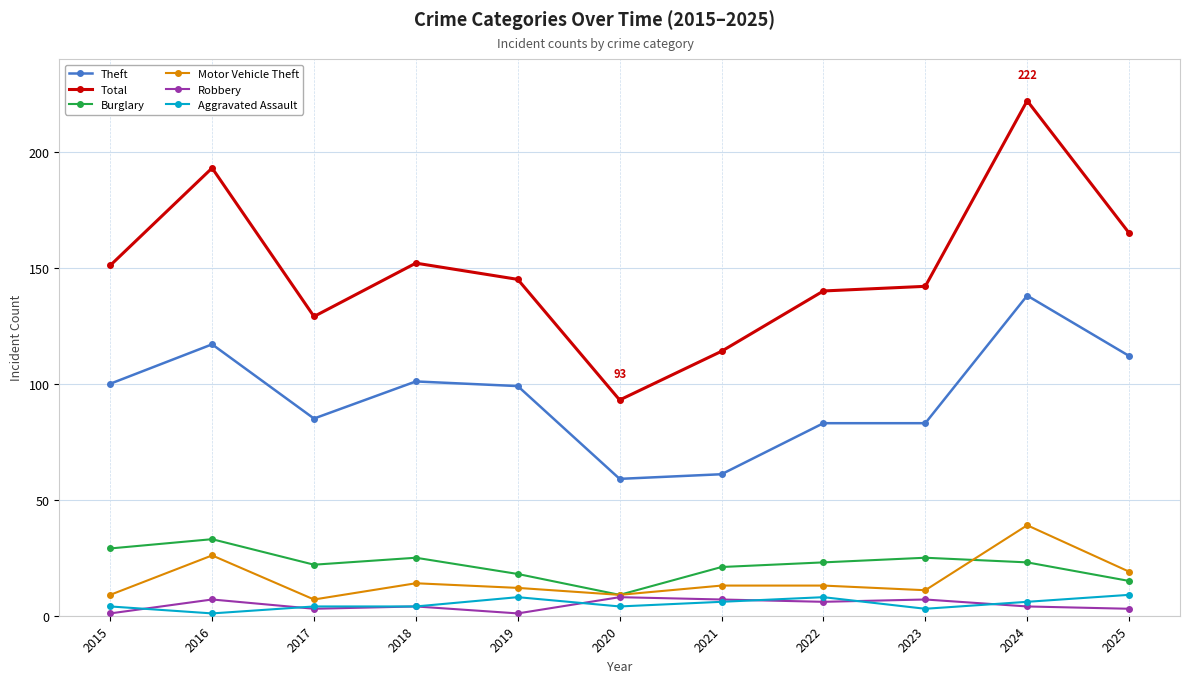

How many series are shown in this chart?

6